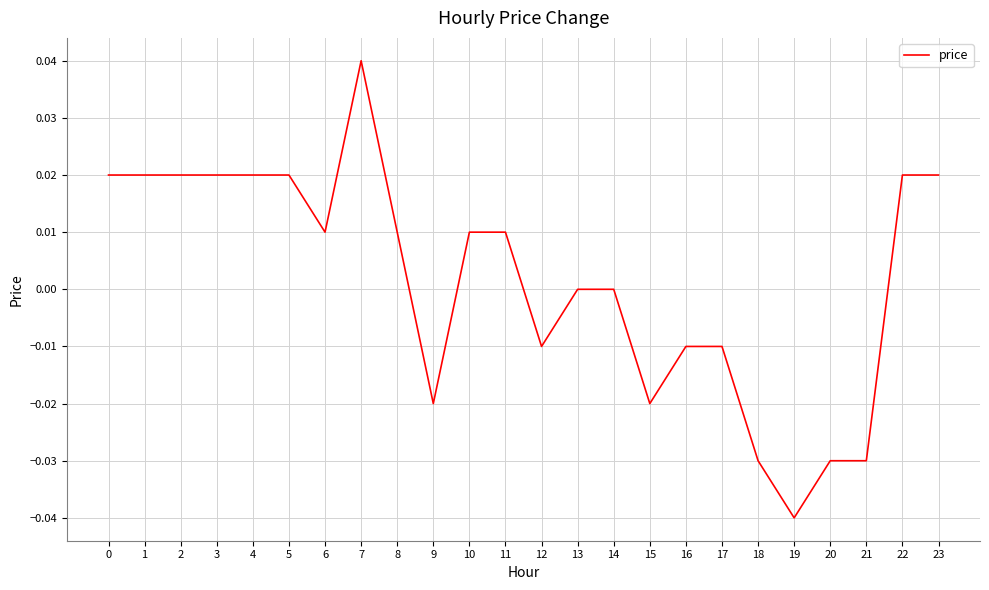

What is the difference between the maximum and minimum values?

0.1